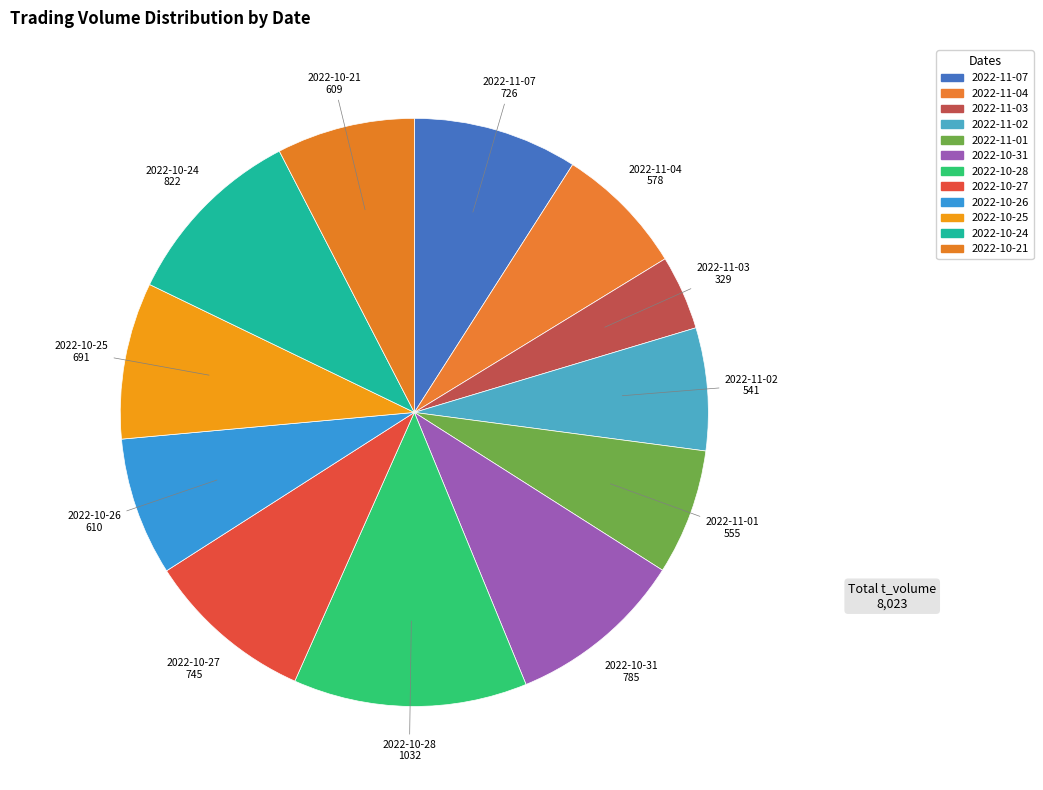

The 2022-10-31 slice represents 10% of the pie. True or false?

True